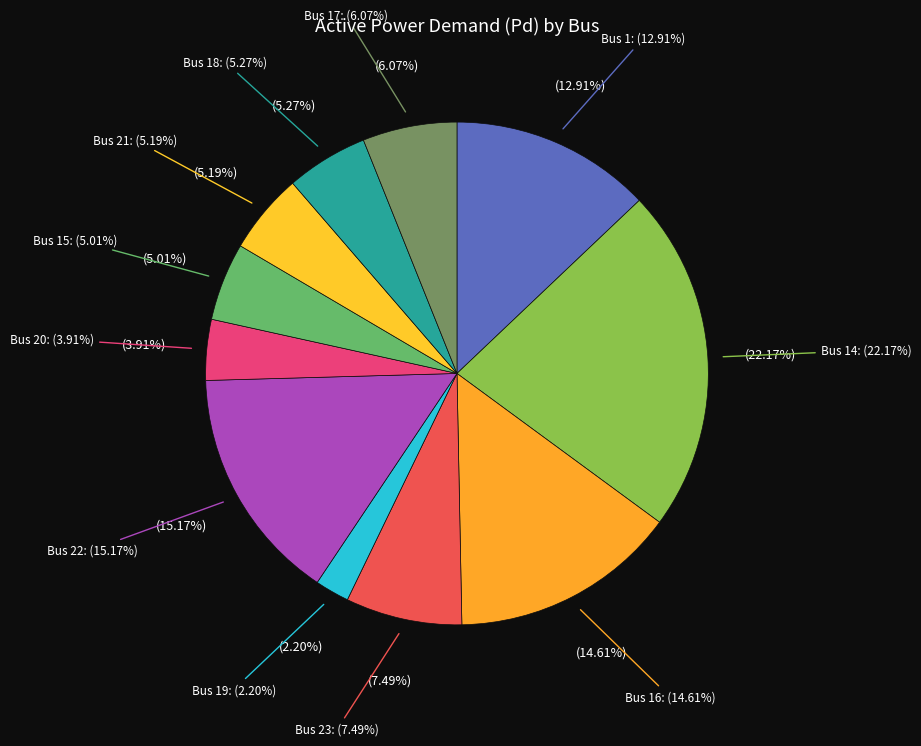

What percentage is the Bus 14 slice, to the nearest percent?

22%